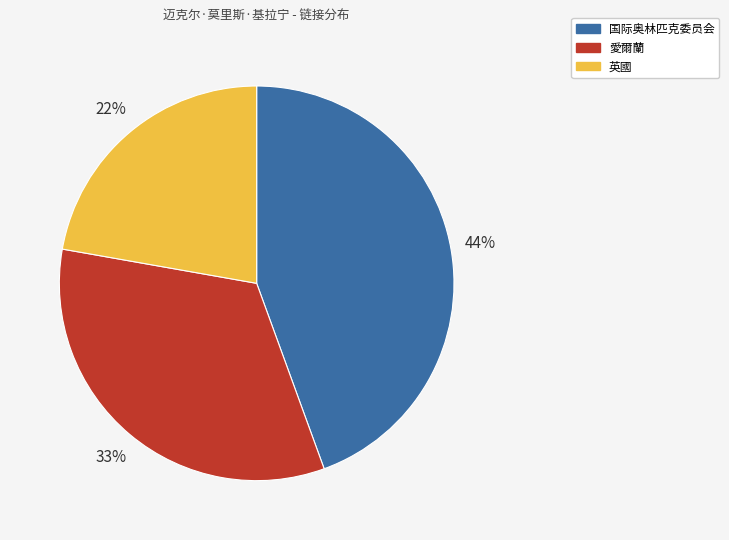

Approximately how many times larger is the value at 英國 compared to 国际奥林匹克委员会?

0.5